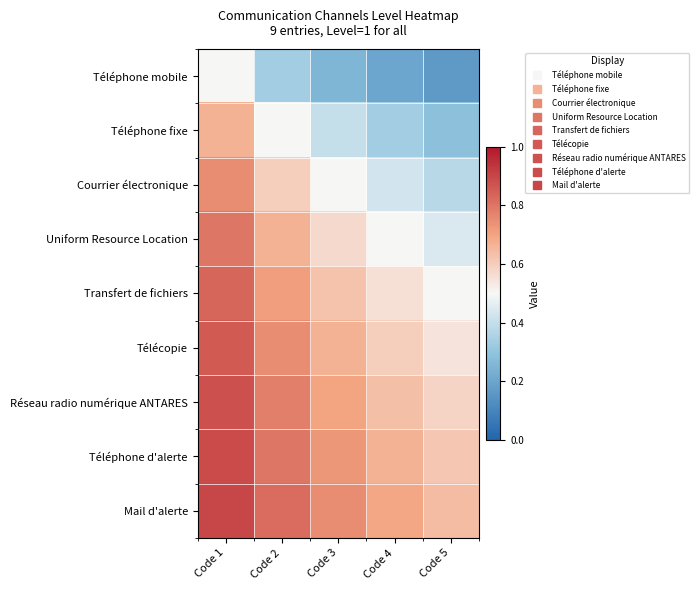

Reading right to left, extract all data points from this chart.

Téléphone mobile: Code 5=0.2	Code 4=0.2	Code 3=0.2	Code 2=0.3	Code 1=0.5
Téléphone fixe: Code 5=0.3	Code 4=0.3	Code 3=0.4	Code 2=0.5	Code 1=0.7
Courrier électronique: Code 5=0.4	Code 4=0.4	Code 3=0.5	Code 2=0.6	Code 1=0.8
Uniform Resource Location: Code 5=0.4	Code 4=0.5	Code 3=0.6	Code 2=0.7	Code 1=0.8
Transfert de fichiers: Code 5=0.5	Code 4=0.6	Code 3=0.6	Code 2=0.7	Code 1=0.8
Télécopie: Code 5=0.5	Code 4=0.6	Code 3=0.7	Code 2=0.8	Code 1=0.9
Réseau radio numérique ANTARES: Code 5=0.6	Code 4=0.6	Code 3=0.7	Code 2=0.8	Code 1=0.9
Téléphone d'alerte: Code 5=0.6	Code 4=0.7	Code 3=0.7	Code 2=0.8	Code 1=0.9
Mail d'alerte: Code 5=0.6	Code 4=0.7	Code 3=0.8	Code 2=0.8	Code 1=0.9